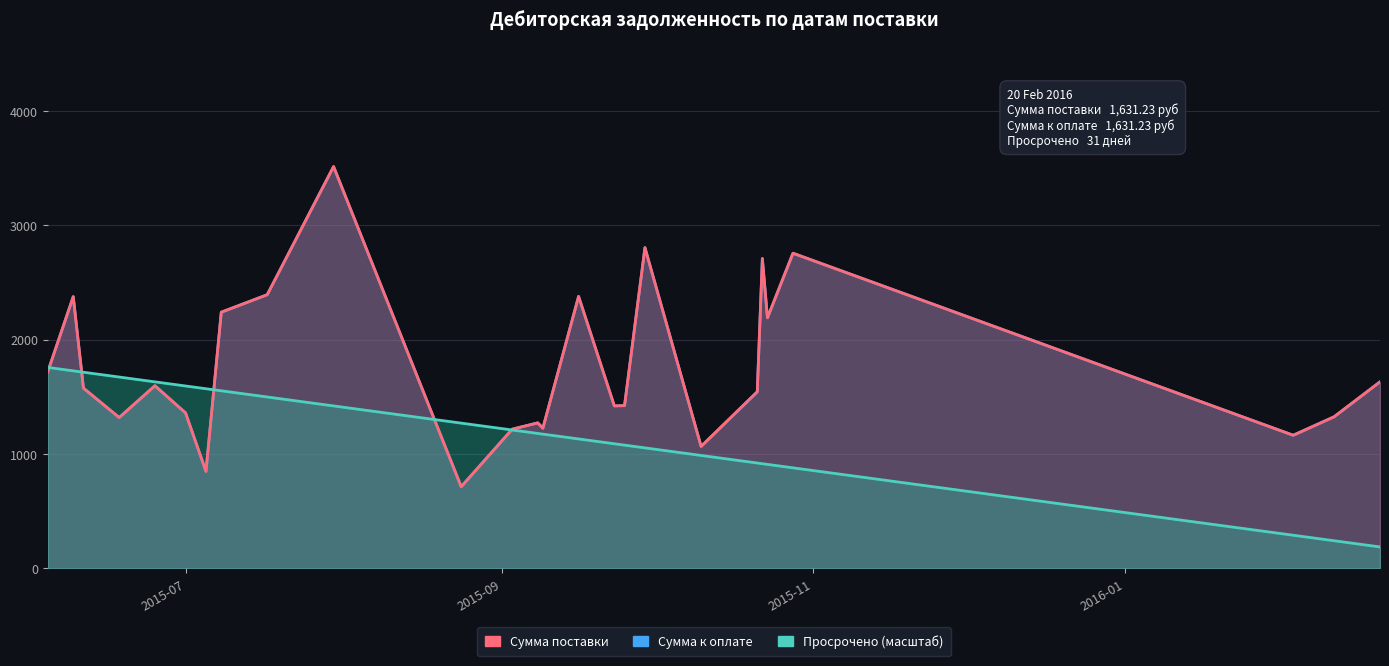

What is the minimum value shown in the chart?

186.6